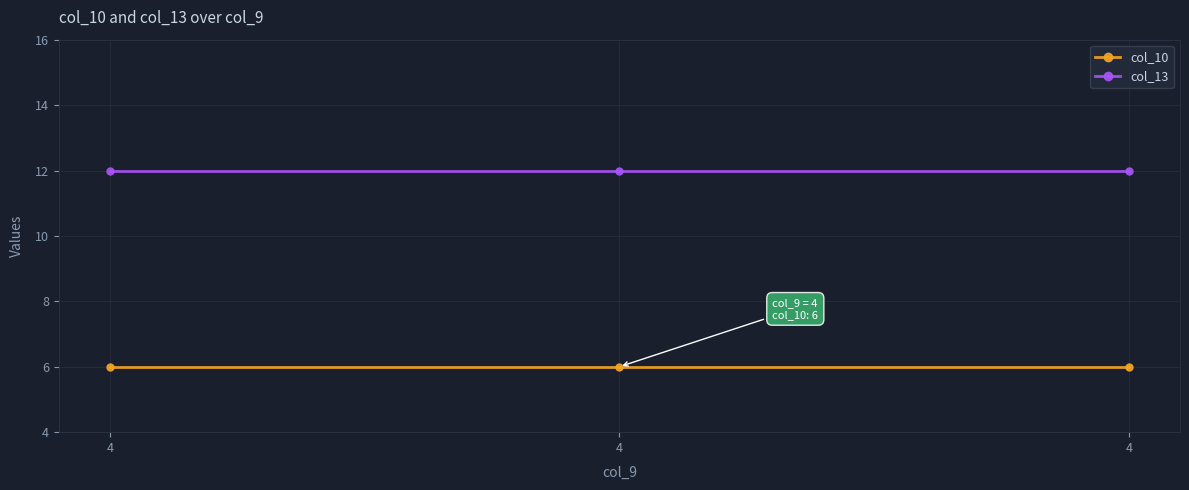

Rank the categories by col_13 value from lowest to highest.

4, 4, 4